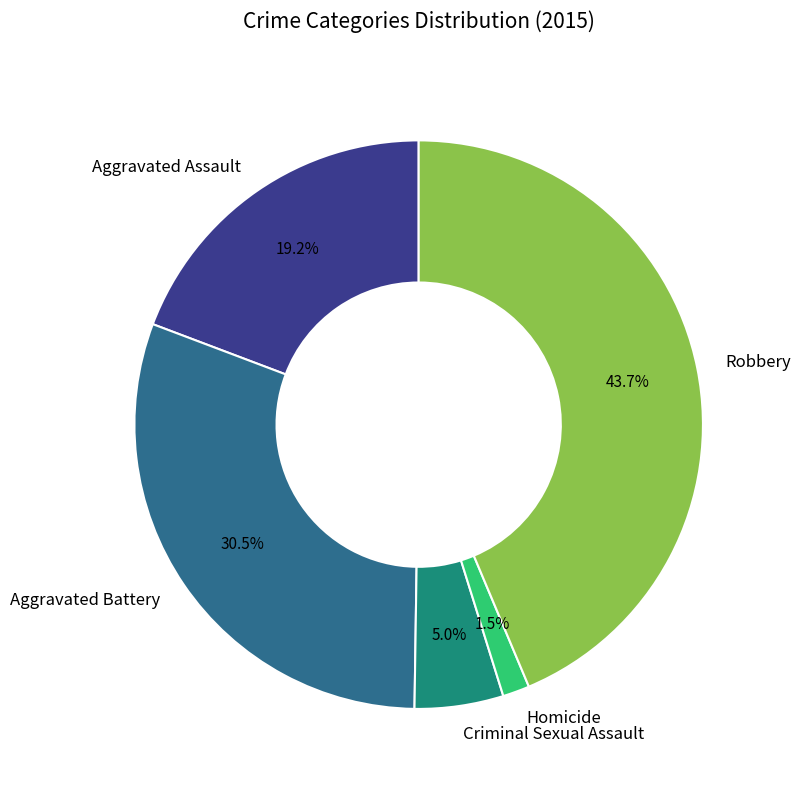

What is the smallest slice in the pie chart?

Homicide